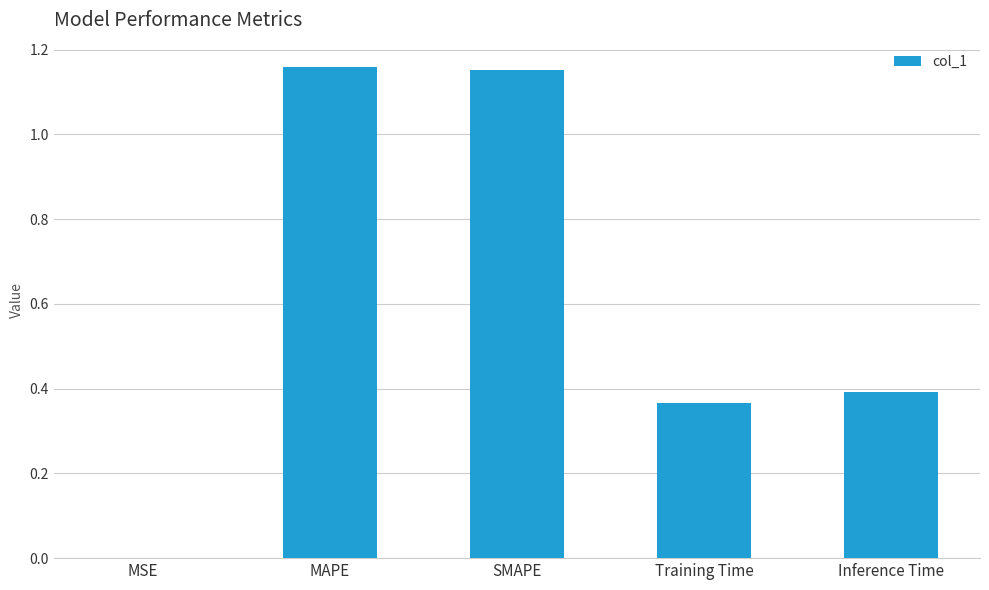

The chart shows a value of 0.2 at Inference Time. True or false?

False